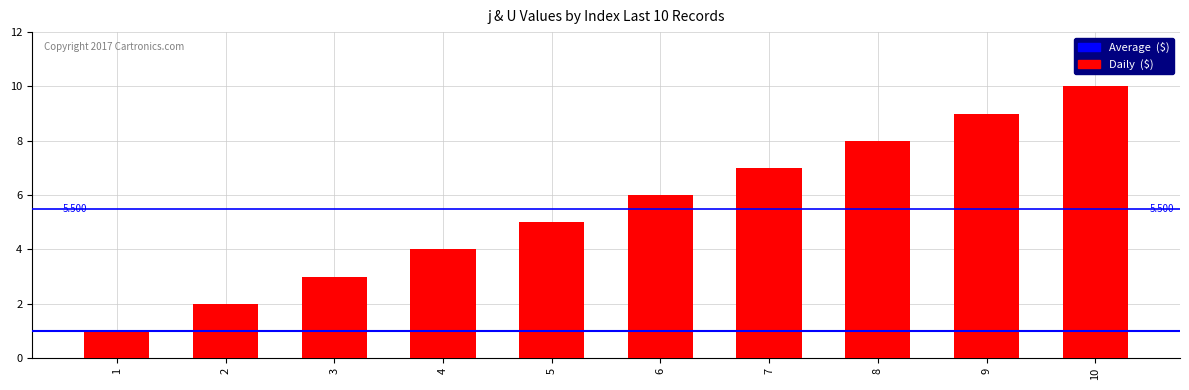

What is the value of the 1st bar from the left?

1